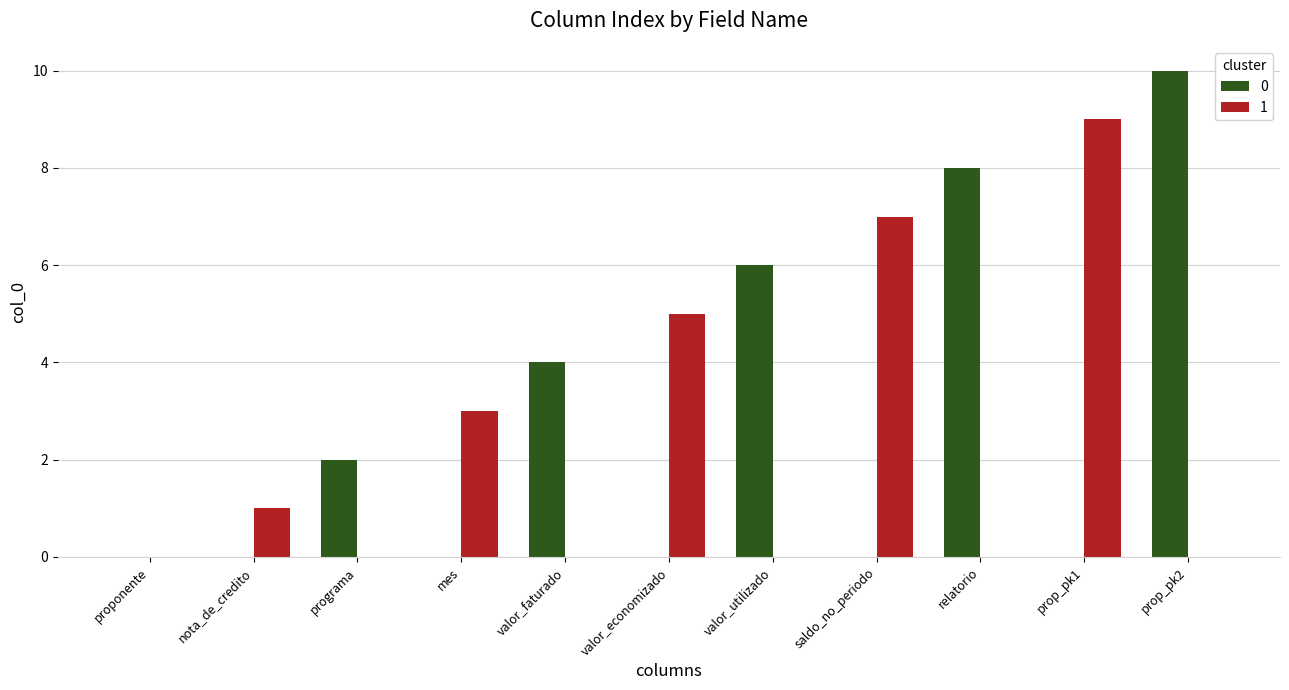

What is the greatest value displayed?

10